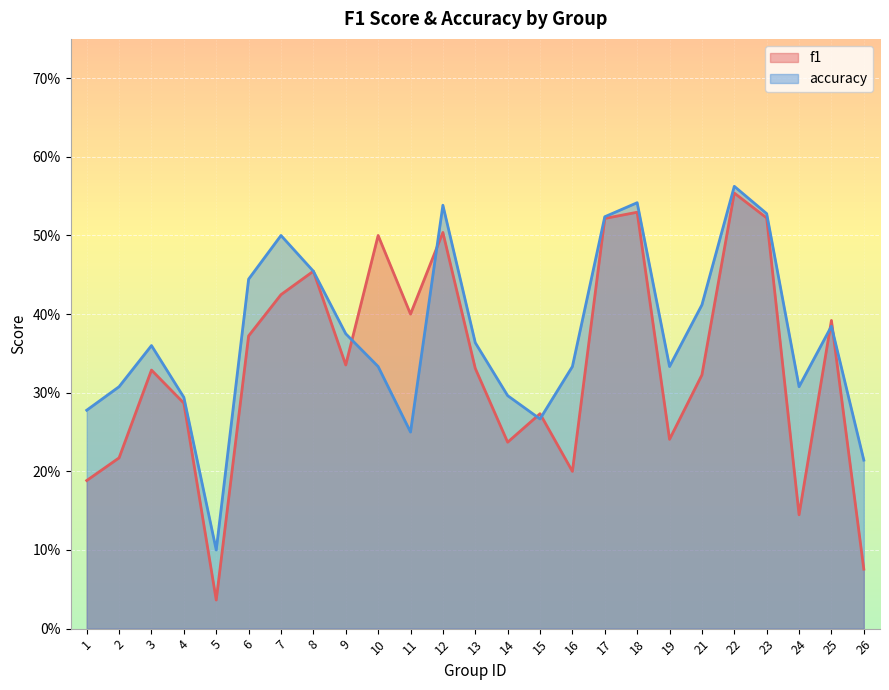

Which series has the largest range (max minus min)?

f1